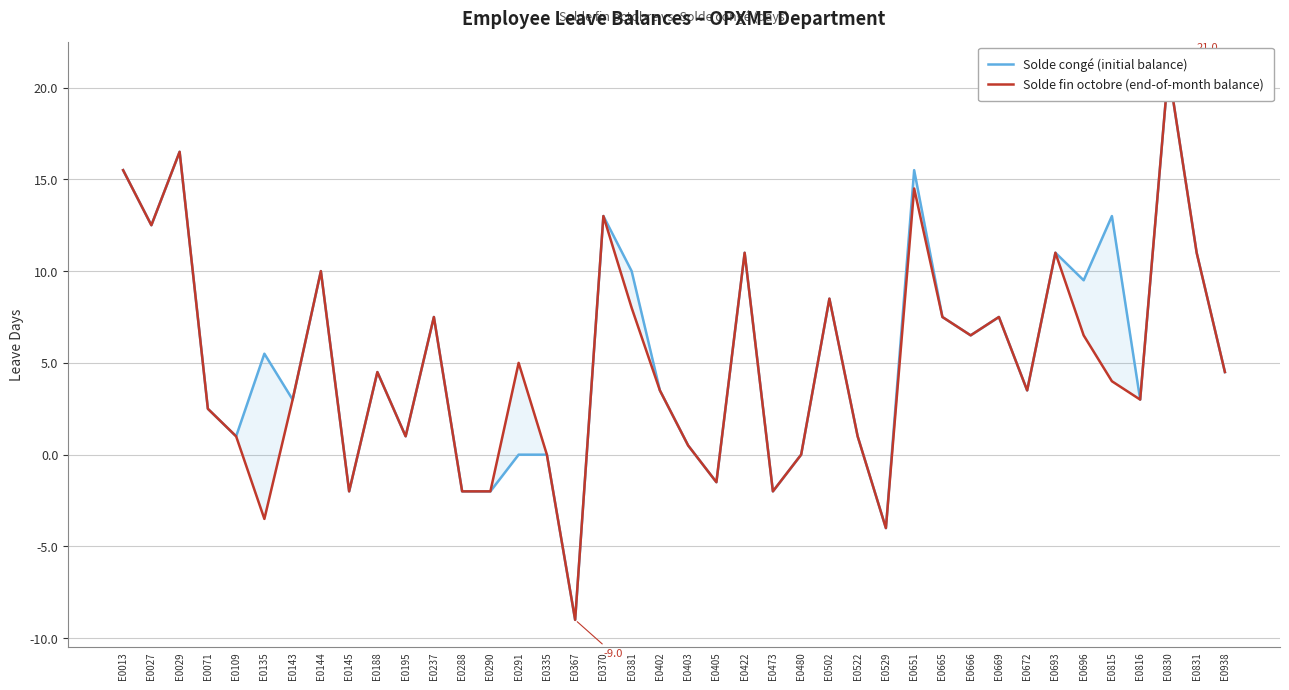

What is the value of the Solde congé (initial balance) point at the 39th from the left?

11.0